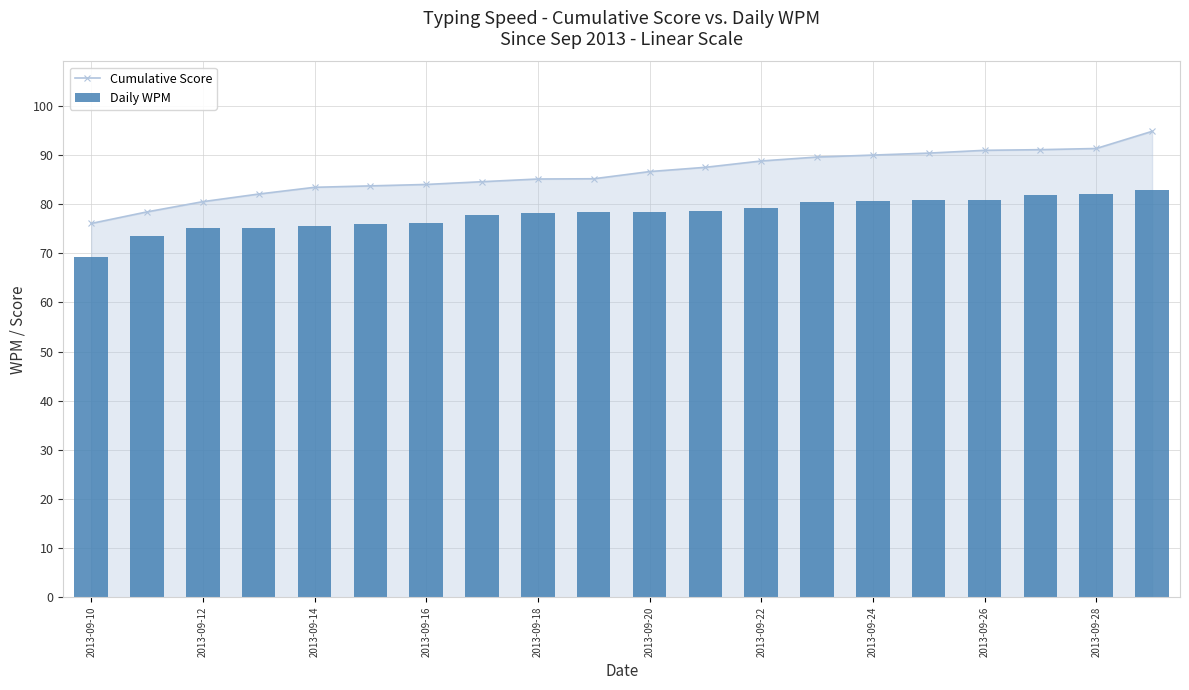

What is the minimum value for Cumulative Score?

76.1